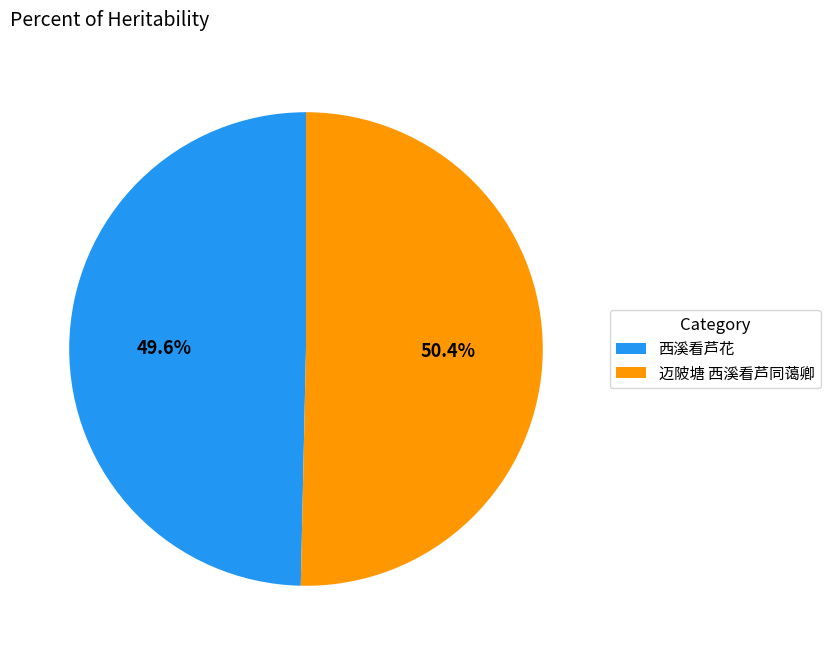

Is there a majority slice in this chart?

Yes